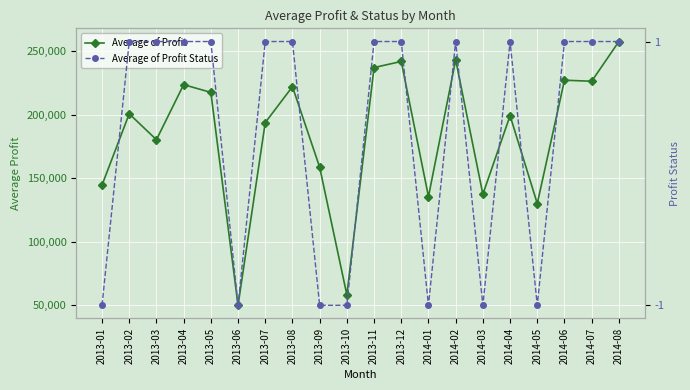

Is it true that Average of Profit Status equals 2 at 2014-04?

False